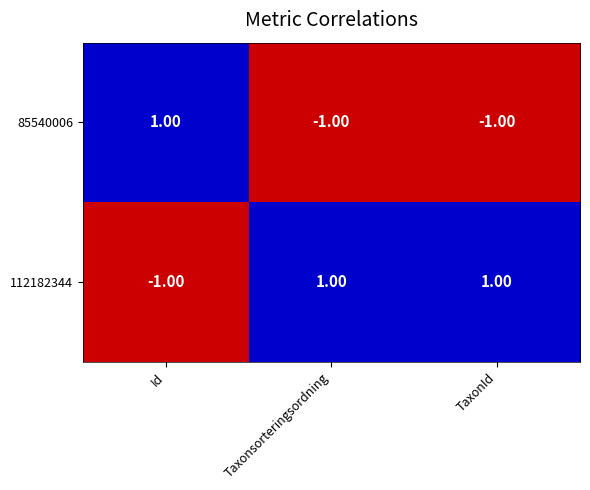

List the series in order of their overall mean, lowest first.

85540006, 112182344